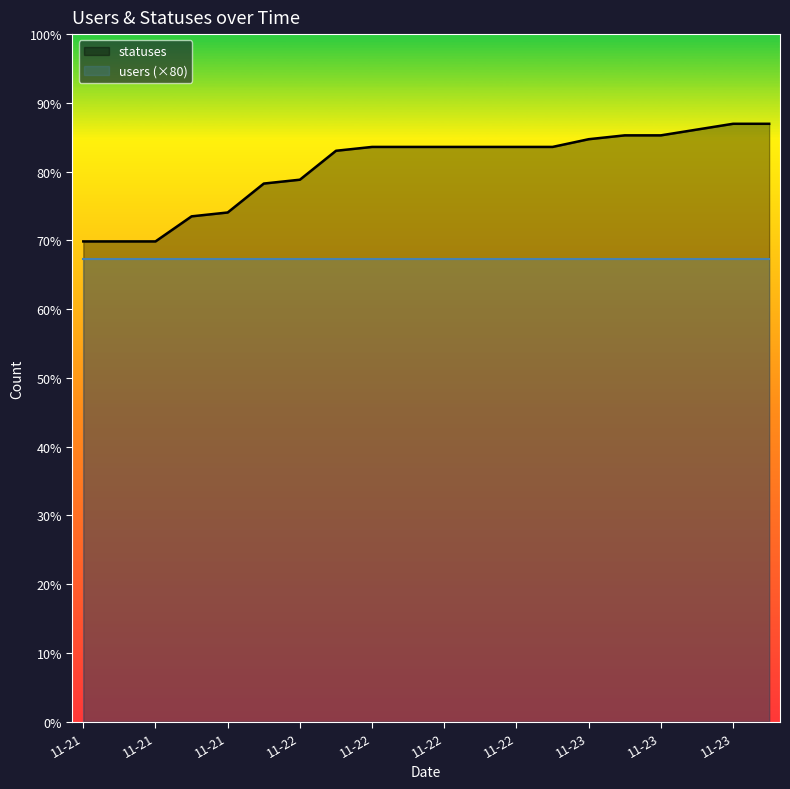

What is the minimum value shown in the chart?

249